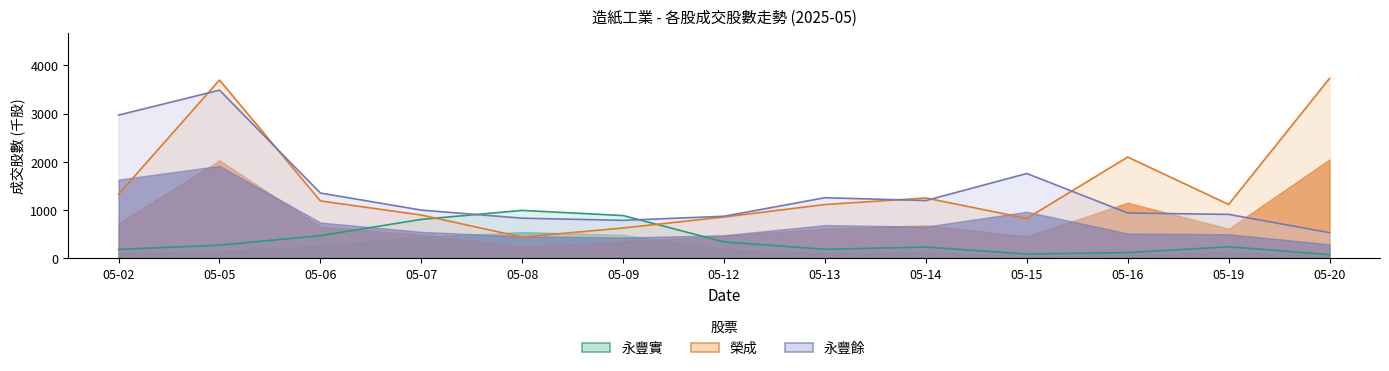

Which category has the highest value across all series?

05-20